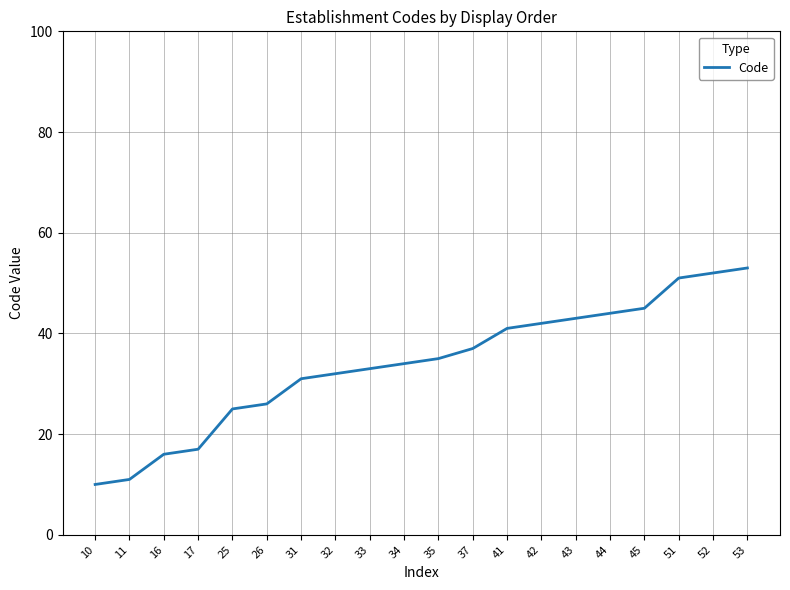

Approximately how many times larger is the value at 26 compared to 11?

2.4